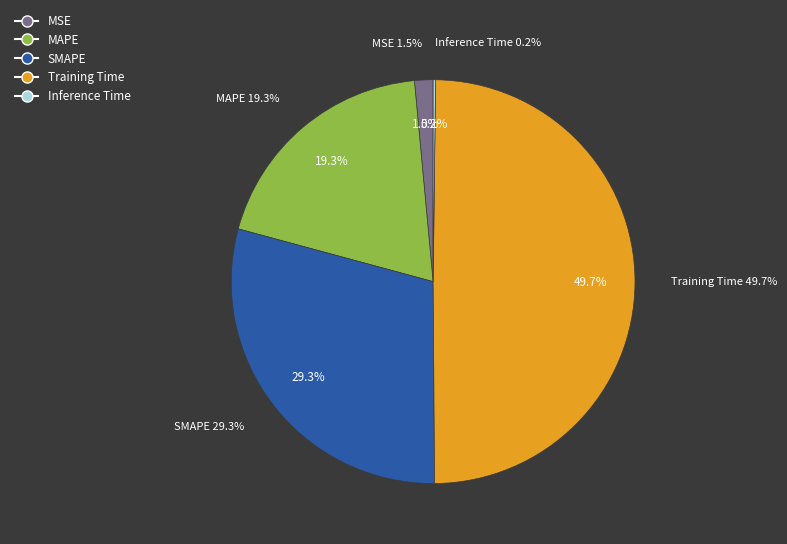

Which category has the smallest portion of the pie?

Inference Time